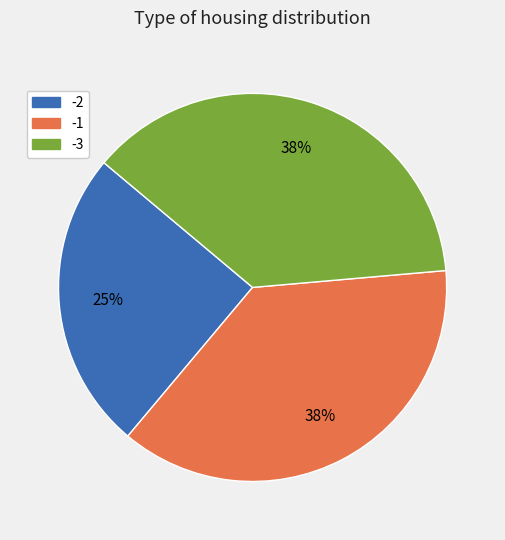

Is there a majority slice in this chart?

No